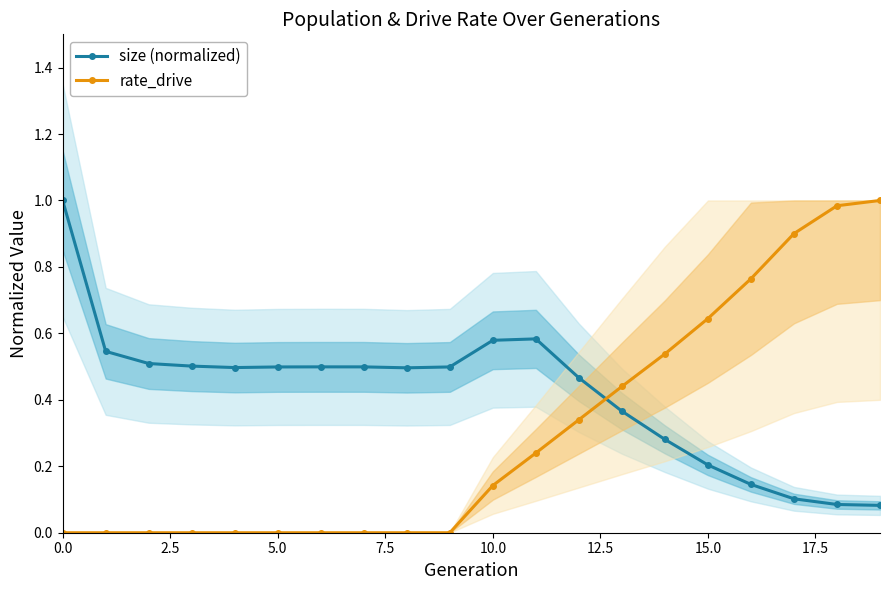

List the series in order of their peak value, lowest first.

size (normalized), rate_drive